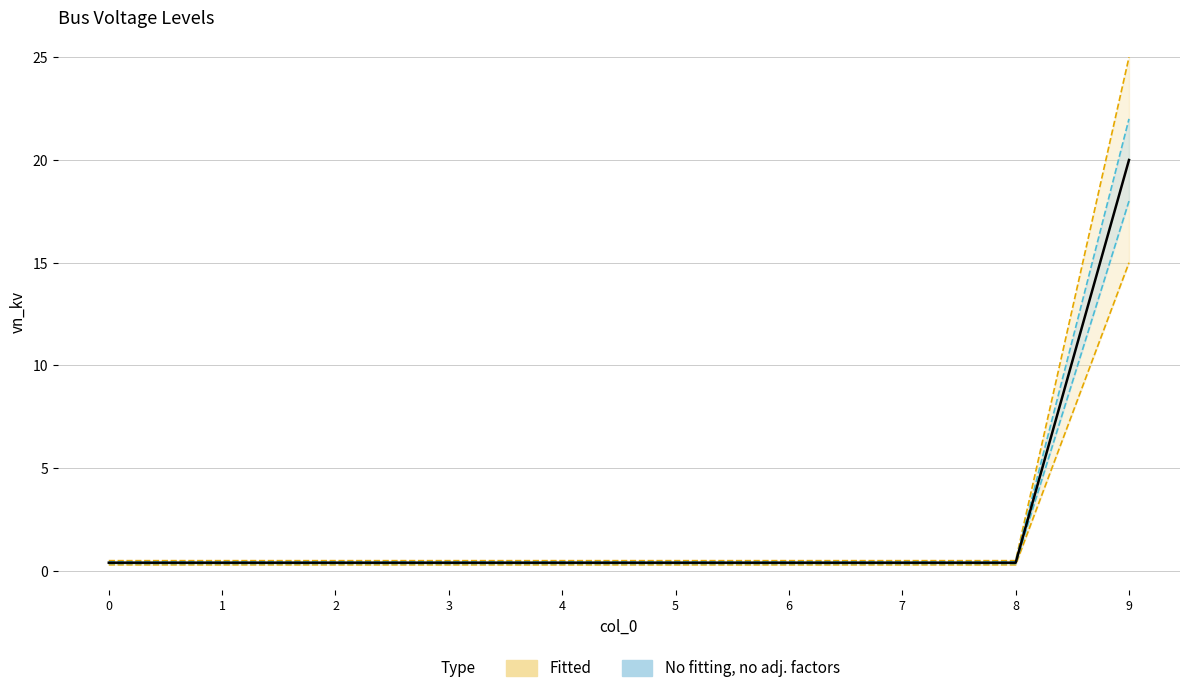

List the labels in order of value, largest first.

9, 0, 1, 2, 3, 4, 5, 6, 7, 8